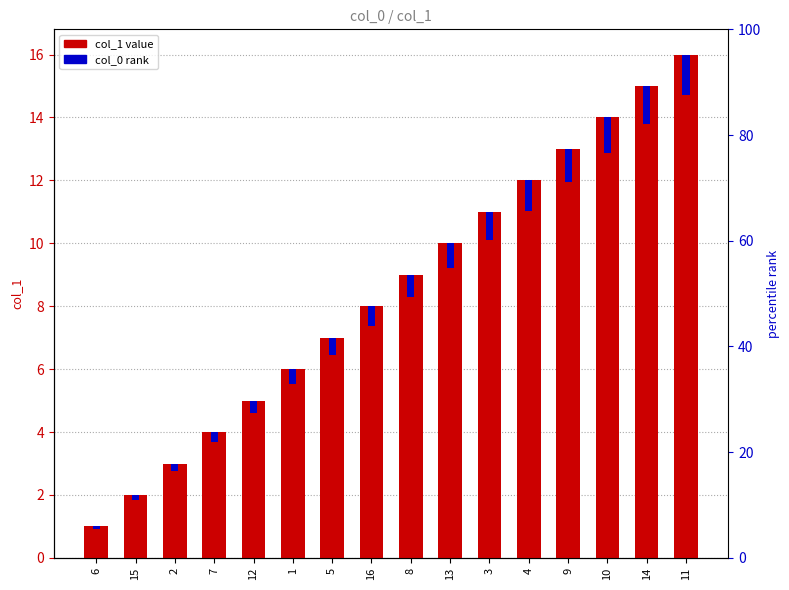

The value of col_0 rank at 12 is 0.4. True or false?

True